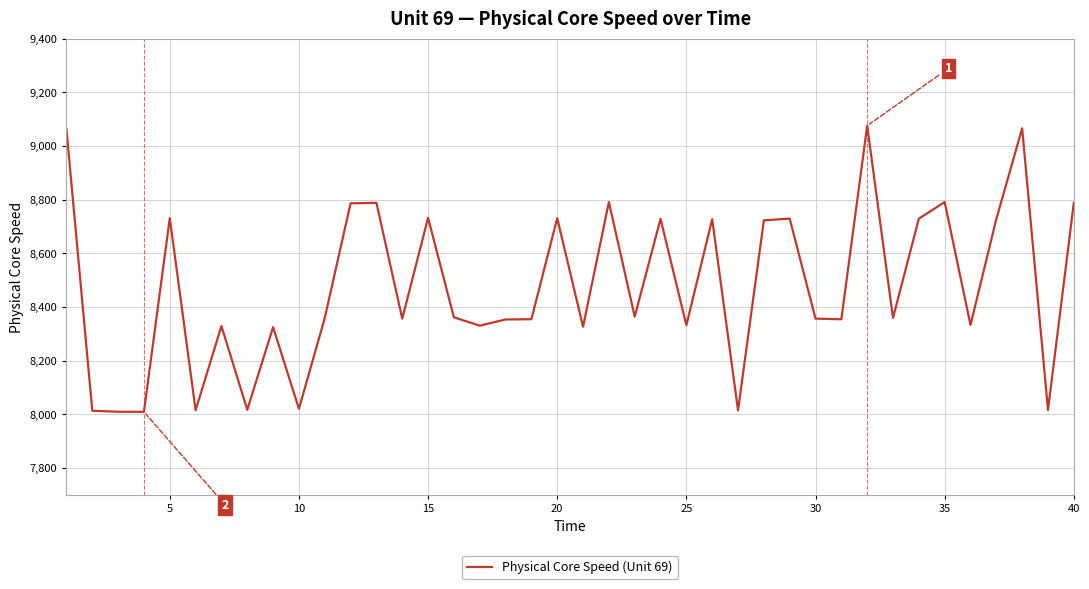

What is the difference between the maximum and minimum values?

1066.5